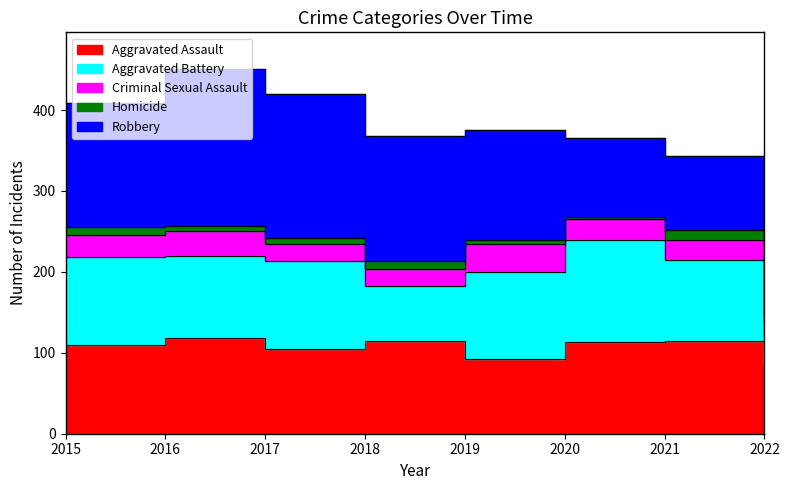

Reading right to left, list all the values displayed in this chart.

Aggravated Assault: 85	115	113	92	115	105	118	110
Aggravated Battery: 37	100	126	108	67	108	102	108
Criminal Sexual Assault: 15	24	27	35	21	21	30	28
Homicide: 8	13	2	5	10	8	7	9
Robbery: 44	91	97	135	155	178	194	154